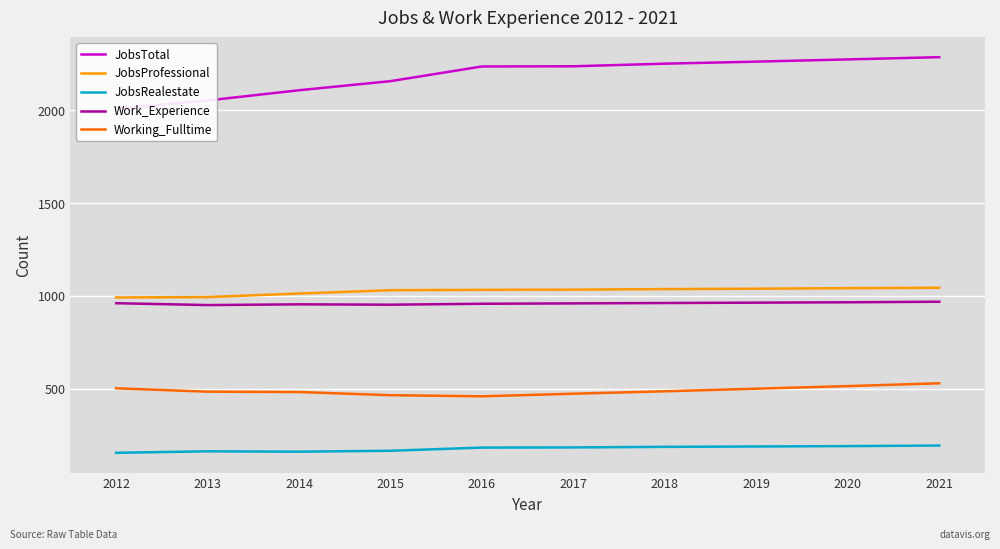

What value does the JobsProfessional series have at 2012?

992